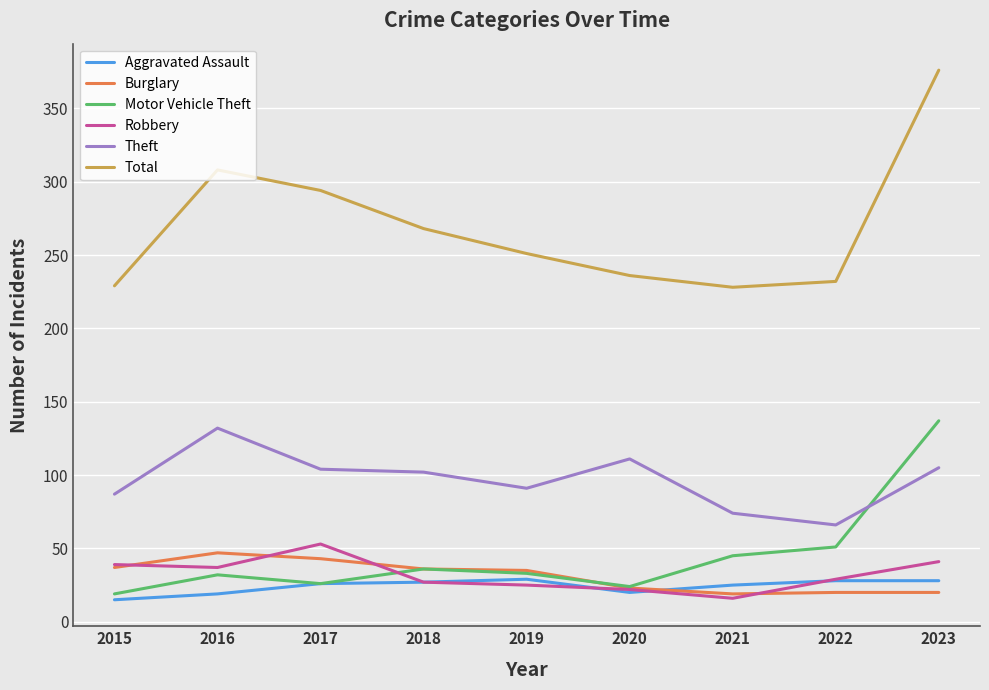

Does the chart display data point markers on the line(s)?

No